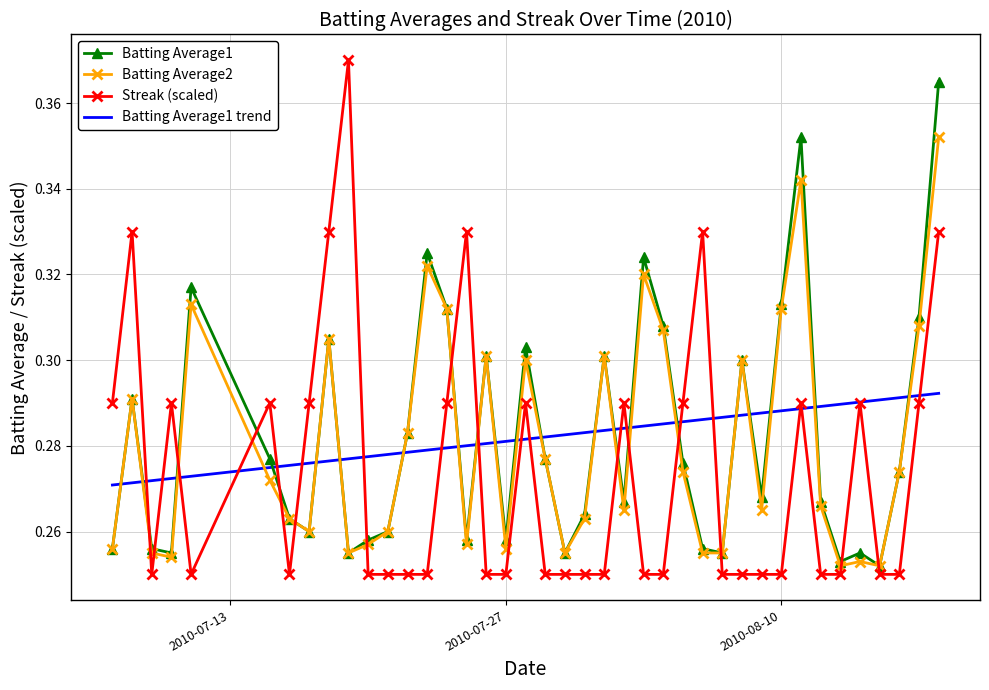

Which series ends up on top after the final intersection of Streak (scaled) and Batting Average2?

Batting Average2